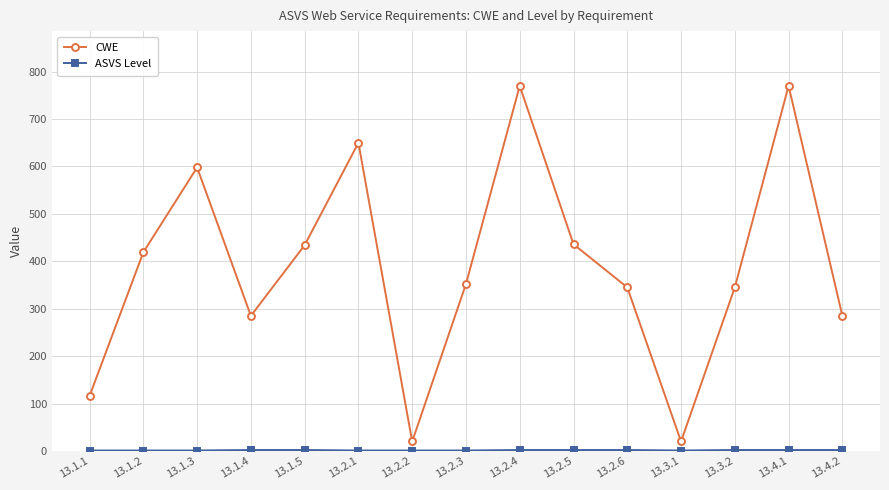

Which series has the widest spread of values?

CWE